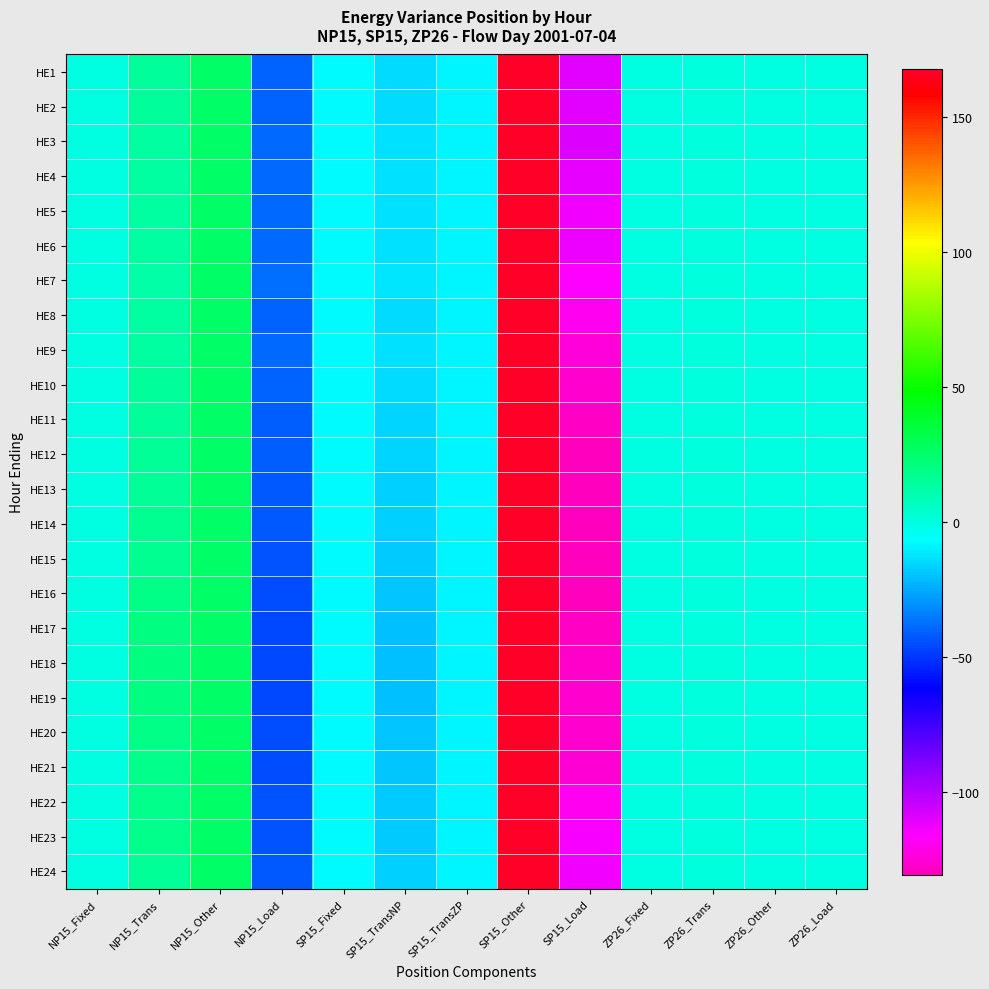

How many series are shown in this chart?

24